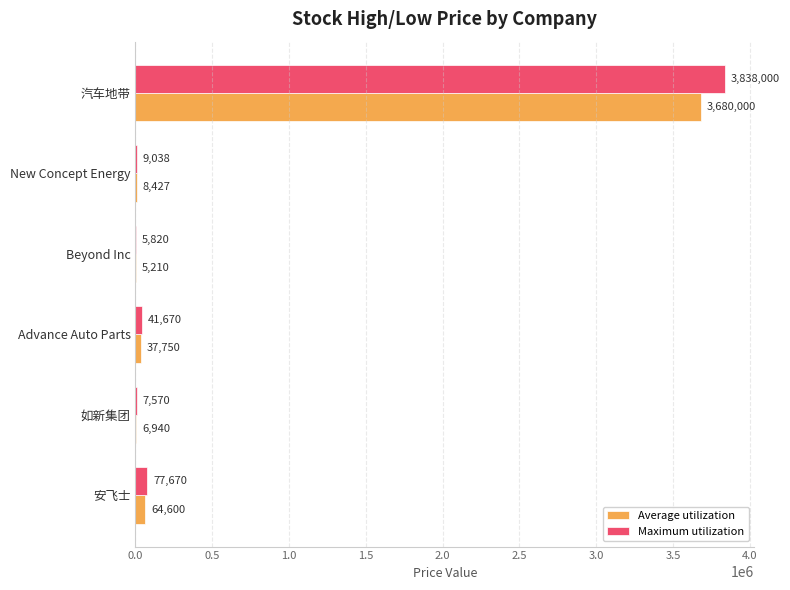

What is the sum of all Maximum utilization values?

3979768